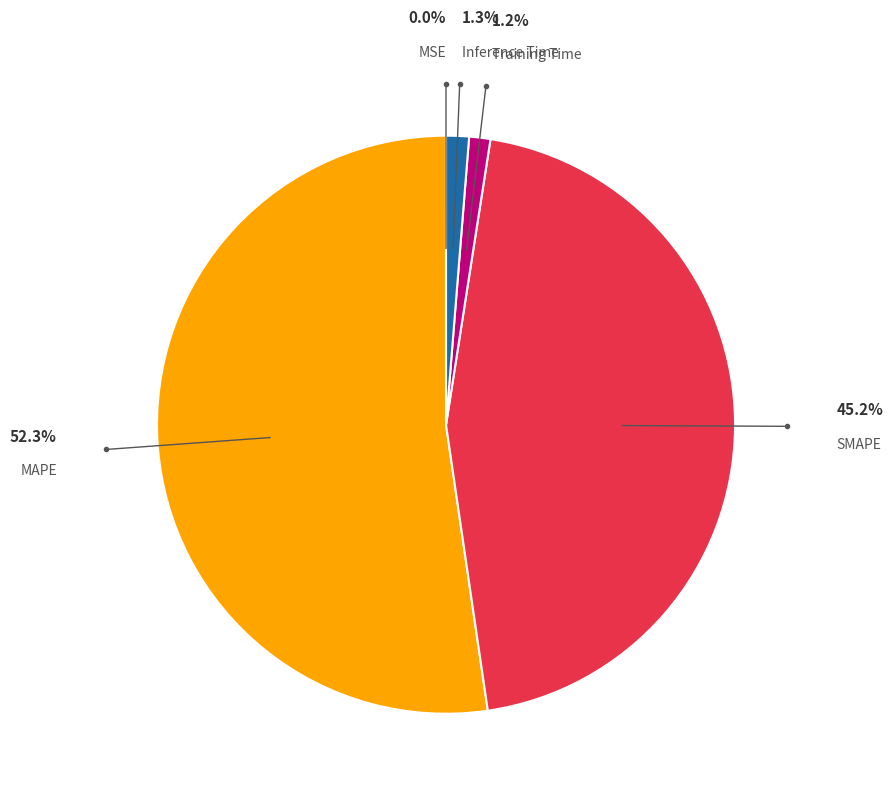

Is there a majority slice in this chart?

Yes